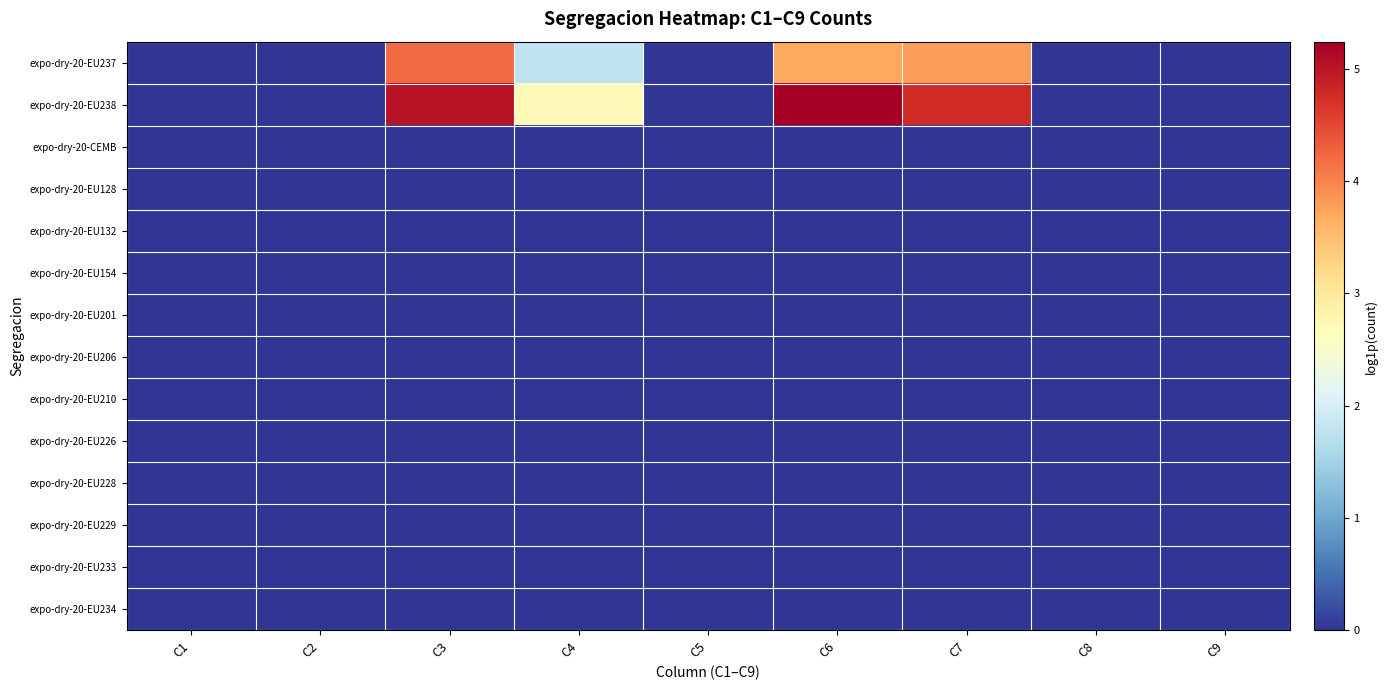

Which series has the widest spread of values?

expo-dry-20-EU238